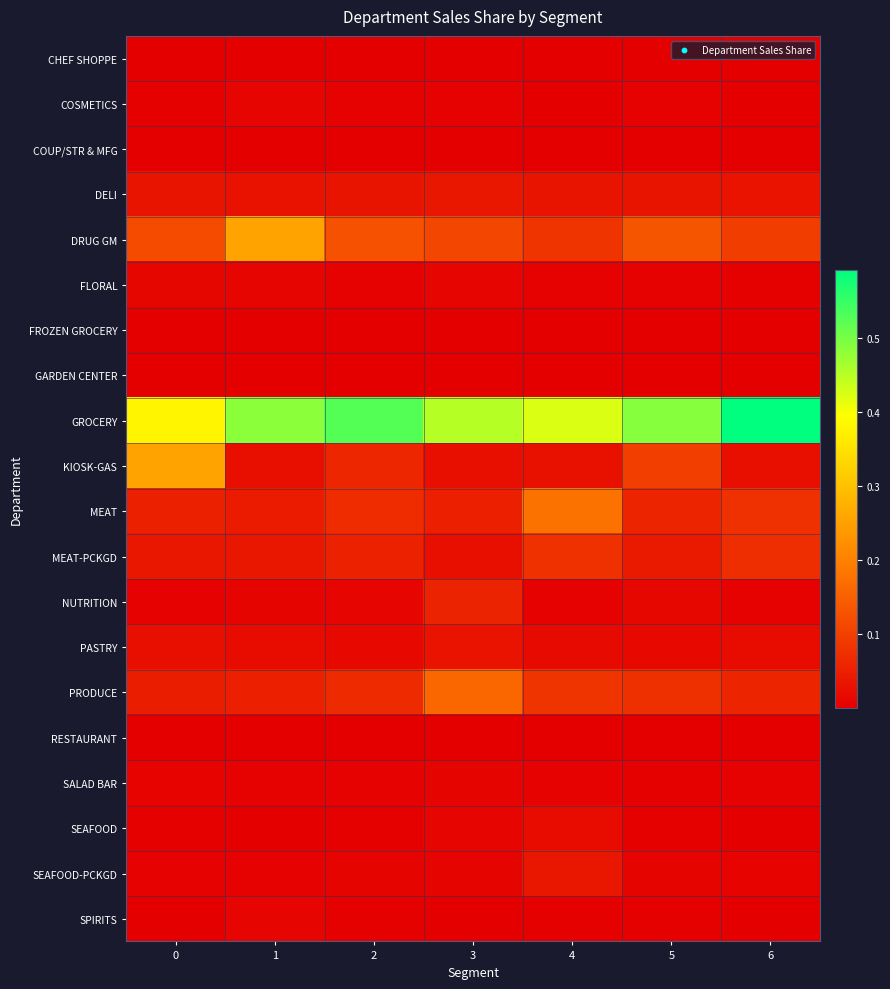

Which category has the highest value across all series?

6